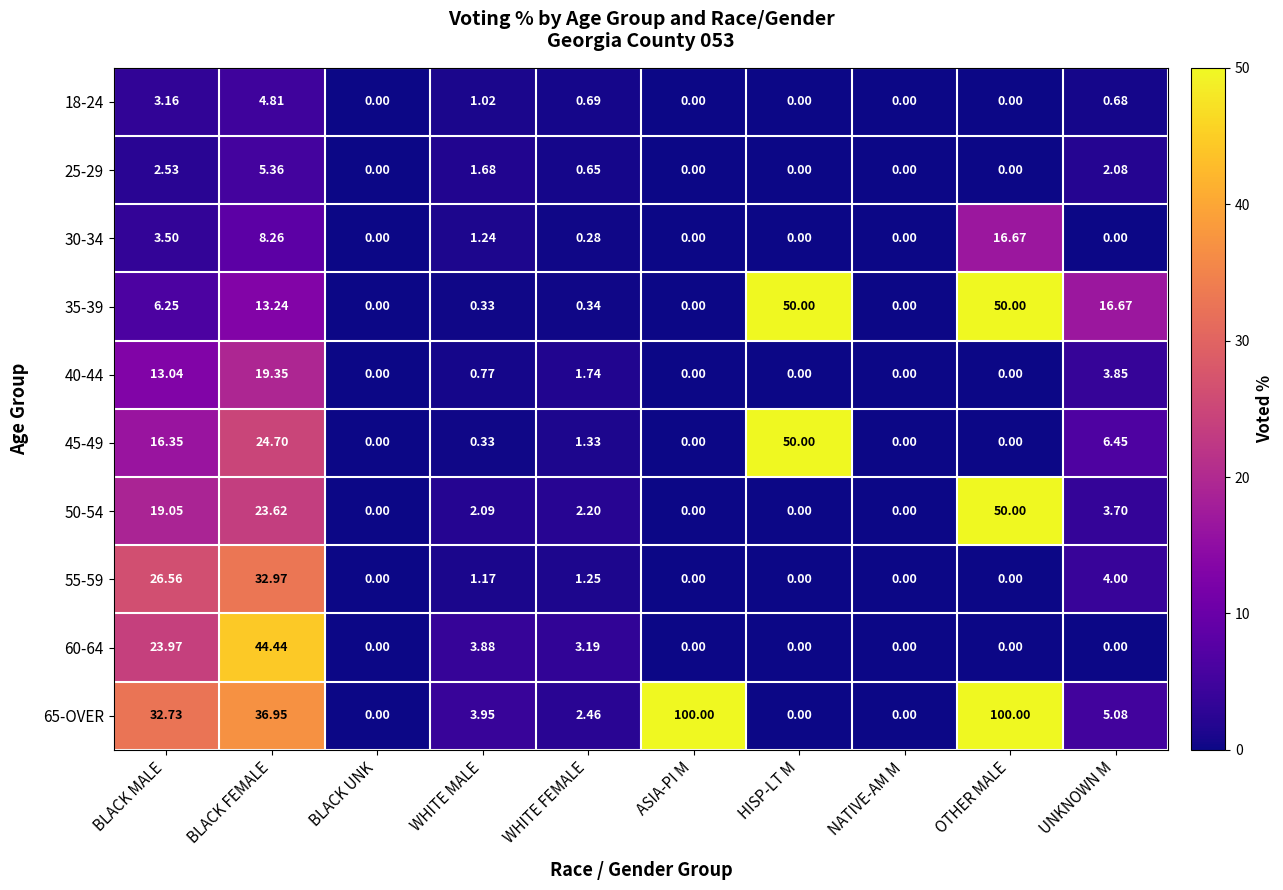

At which label does 50-54 first exceed 2?

BLACK MALE